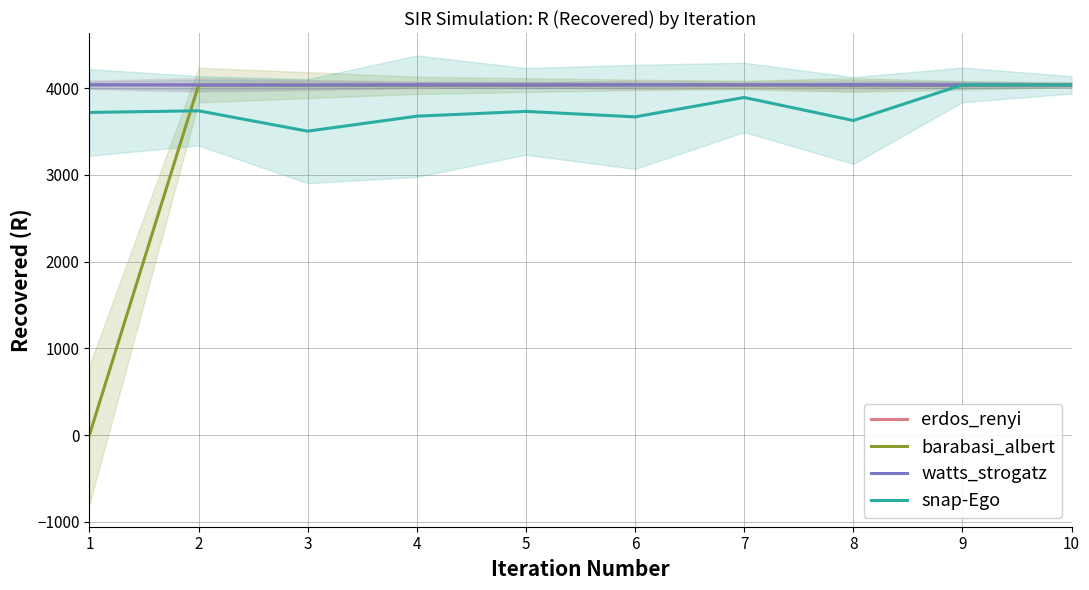

List the series in order of their peak value, highest first.

erdos_renyi, barabasi_albert, watts_strogatz, snap-Ego